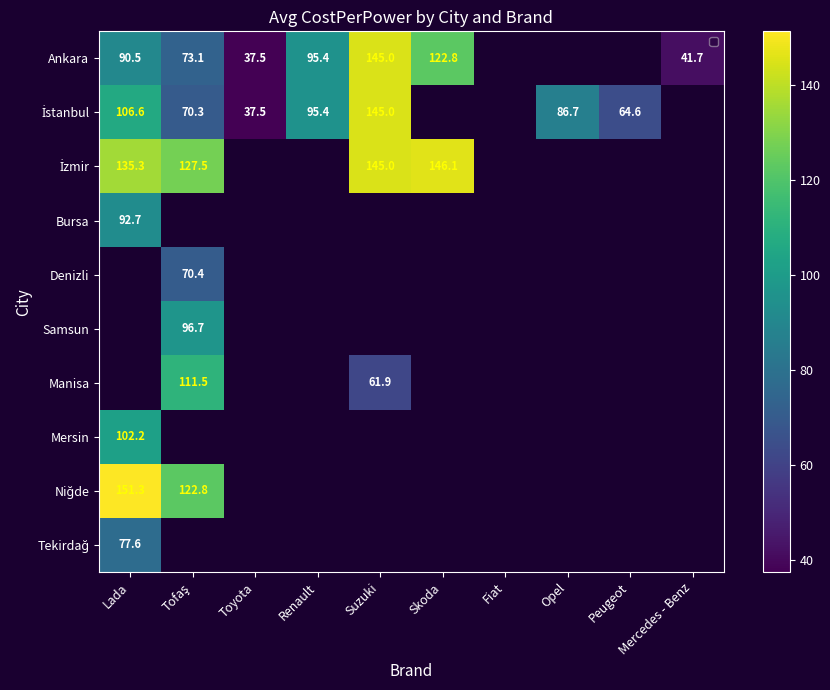

At how many categories does at least one series exceed 125?

4